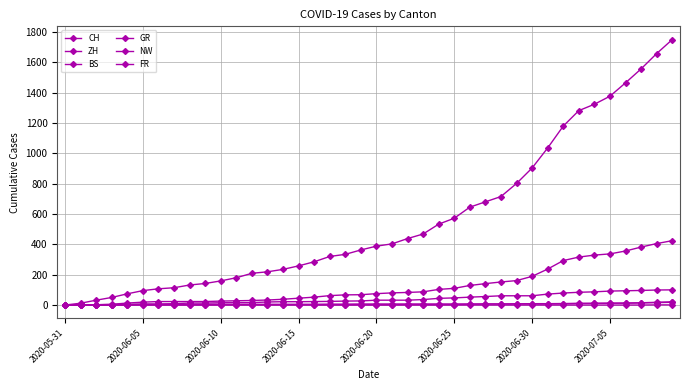

What is the sum of all GR values?

192